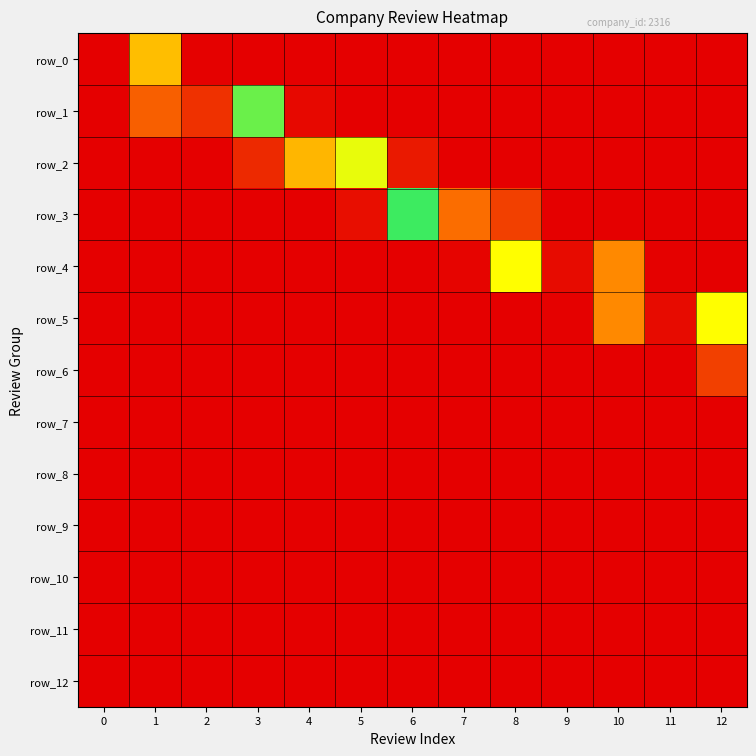

Rank the series by their maximum value, from lowest to highest.

row_12, row_11, row_10, row_9, row_8, row_7, row_6, row_2, row_3, row_1, row_4, row_5, row_0